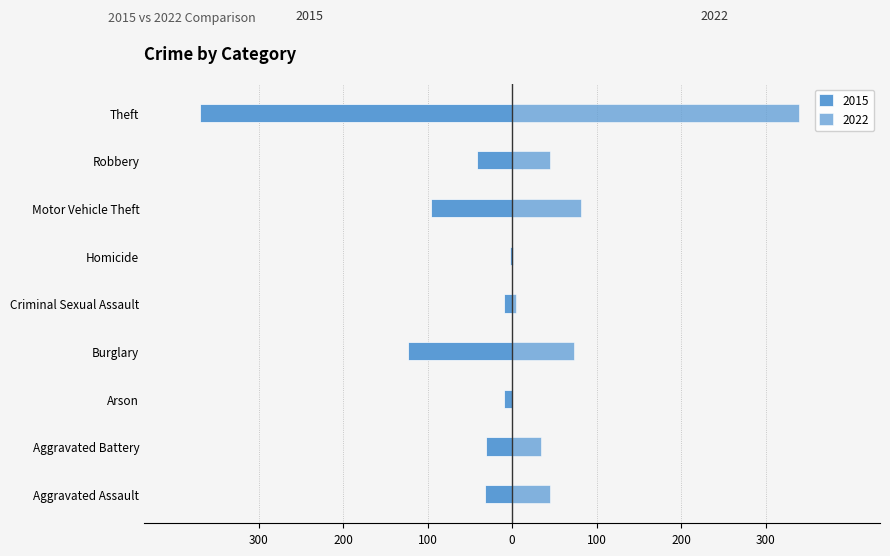

What is the label of the 6th bar from the left?

Homicide